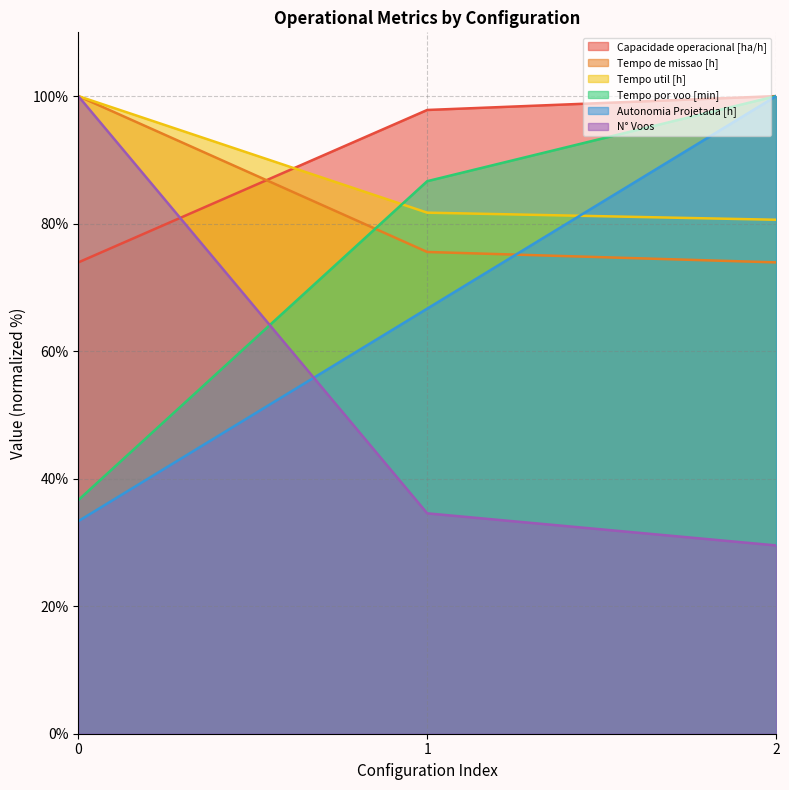

Is it true that Autonomia Projetada [h] equals 103.1 at 1?

False